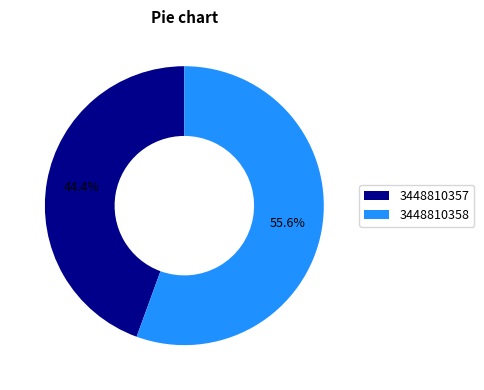

The 3448810358 slice represents 56% of the pie. True or false?

True